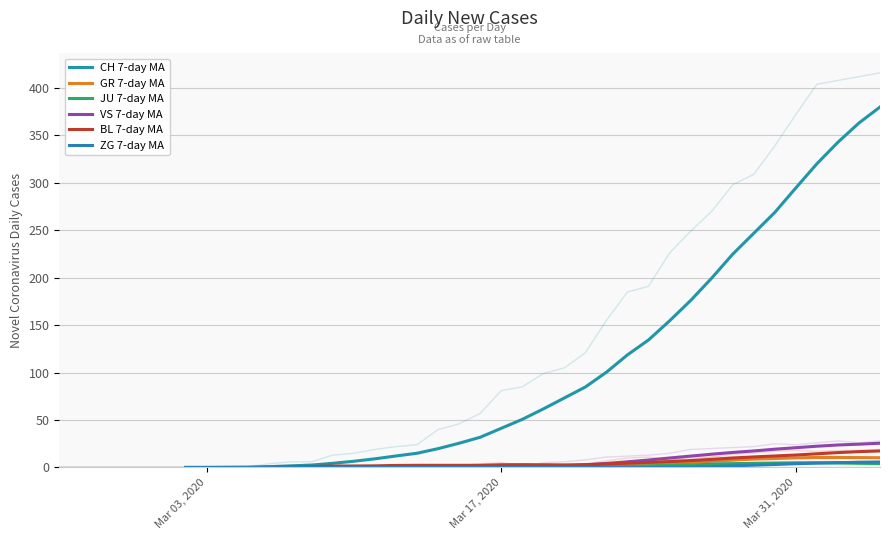

The BL series shows 5 at Mar 17, 2020. True or false?

True